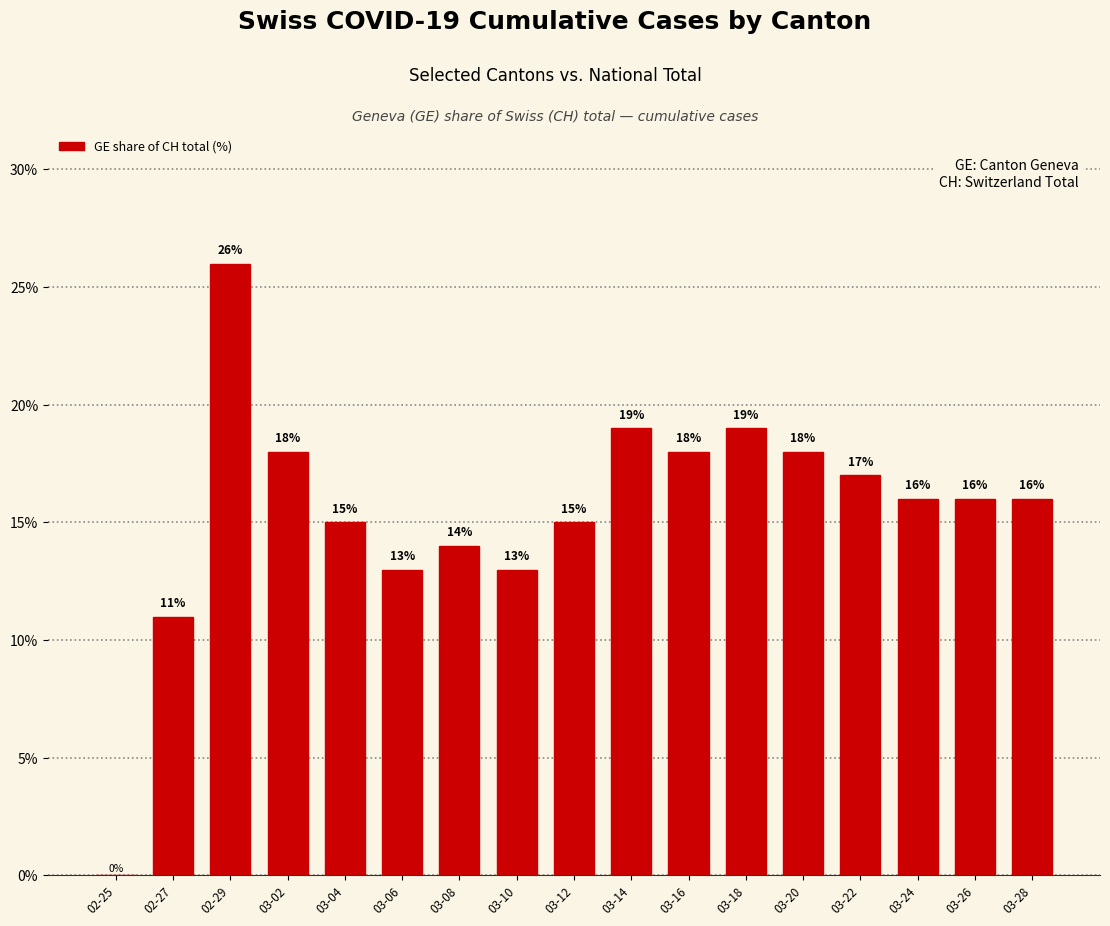

How many series are shown in this chart?

1